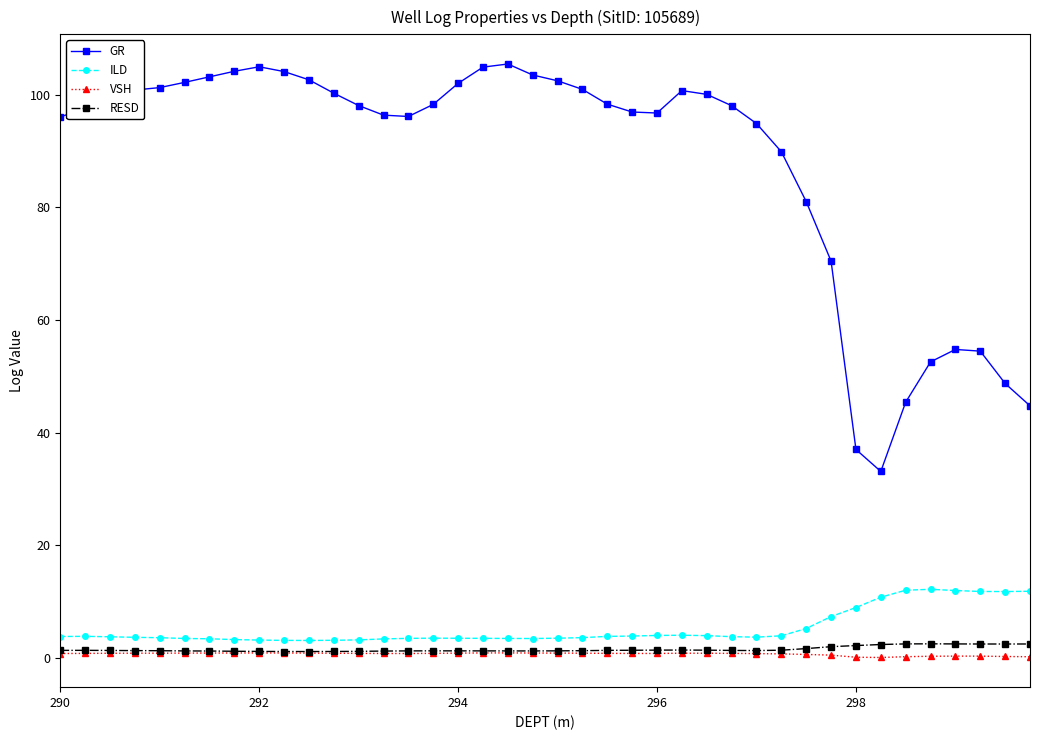

List the series in order of their peak value, highest first.

GR, ILD, RESD, VSH